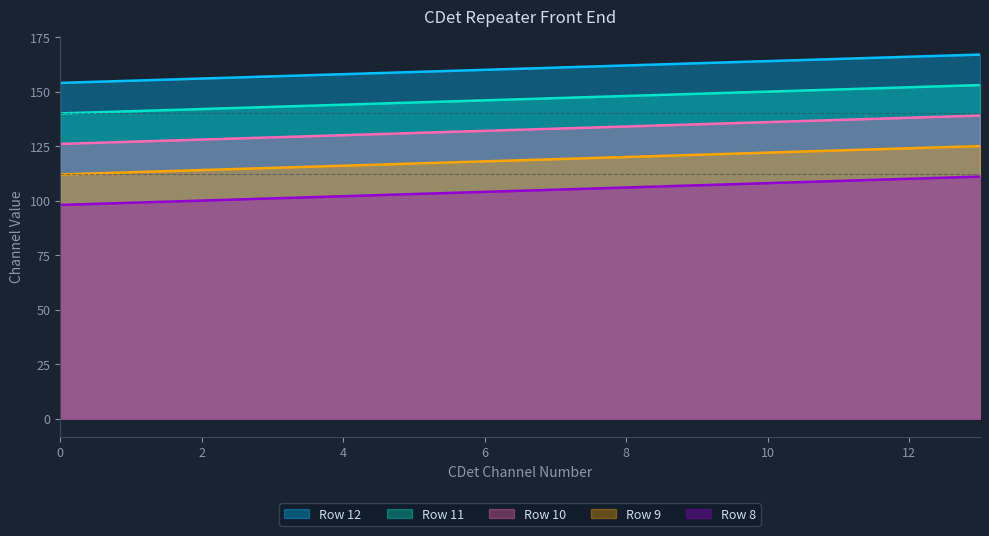

How many series are shown in this chart?

5